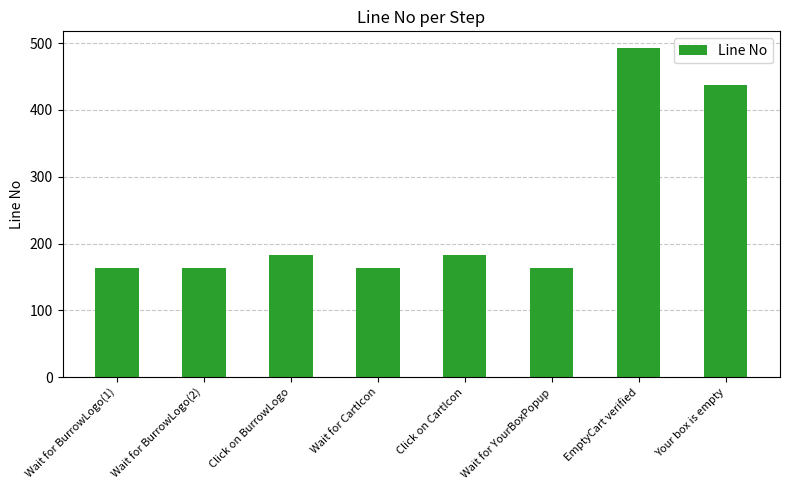

Are the bars grouped side by side (vs. stacked)?

No